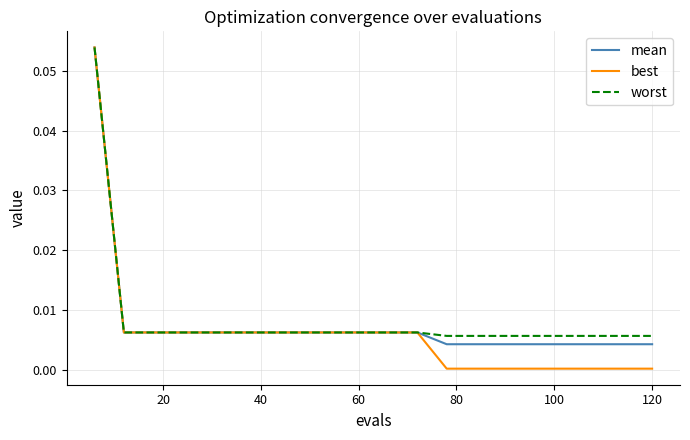

How many lines are shown in the chart?

3